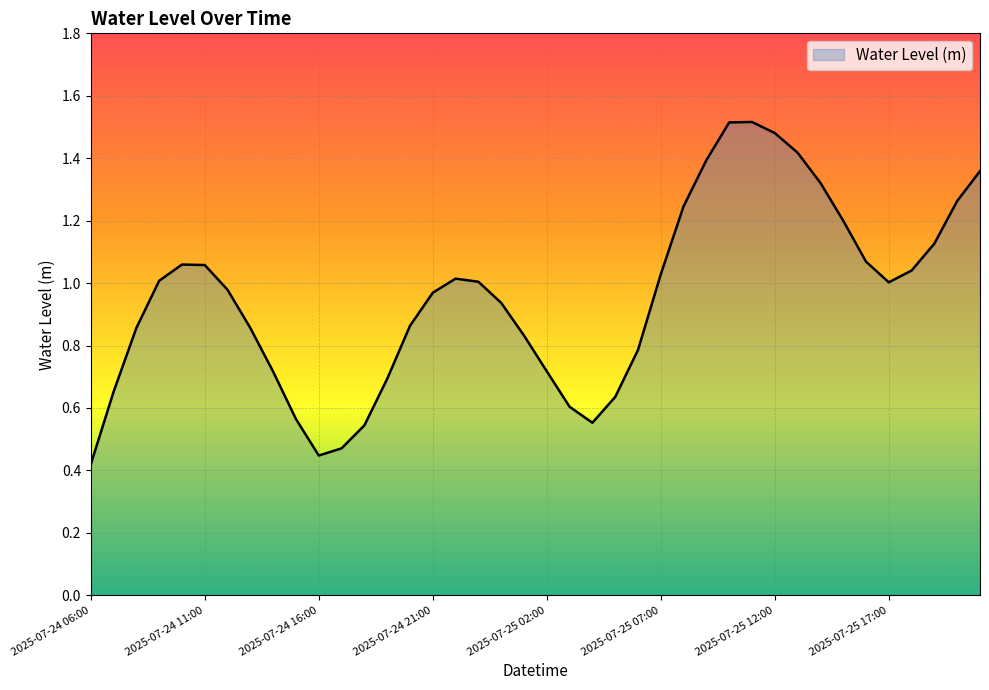

Does the chart display data point markers on the line(s)?

No